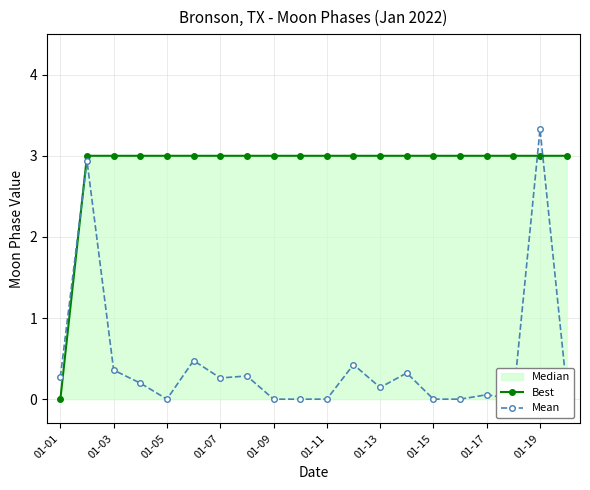

The value of Best at 01-09 is 4. True or false?

False